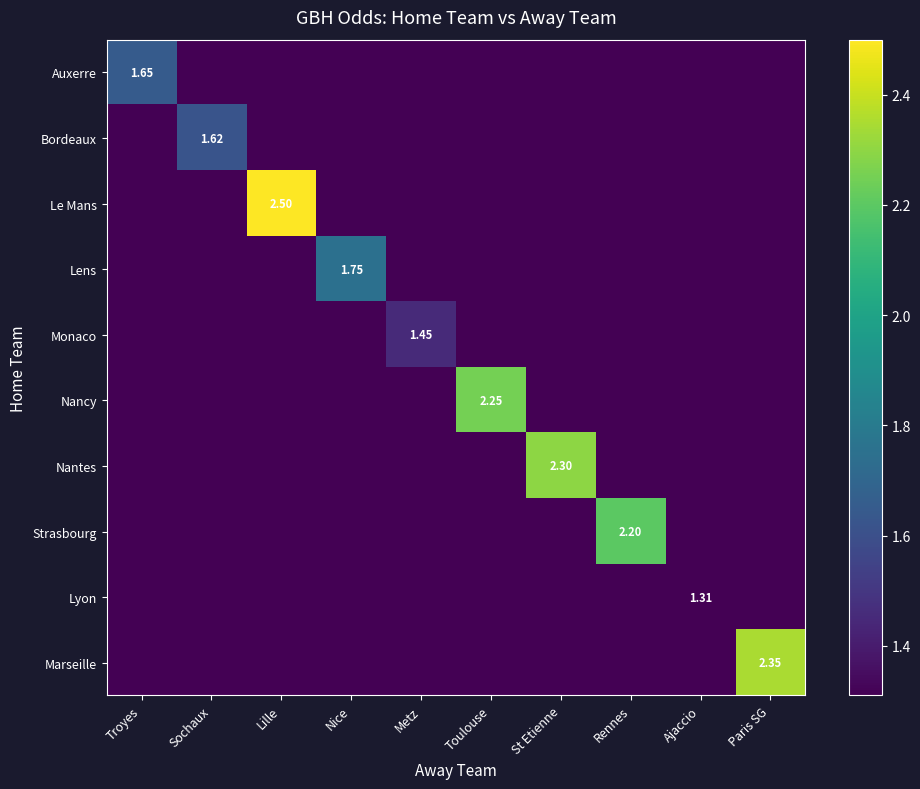

At Rennes, list the series in order from smallest to largest.

Auxerre, Bordeaux, Le Mans, Lens, Monaco, Nancy, Nantes, Lyon, Marseille, Strasbourg